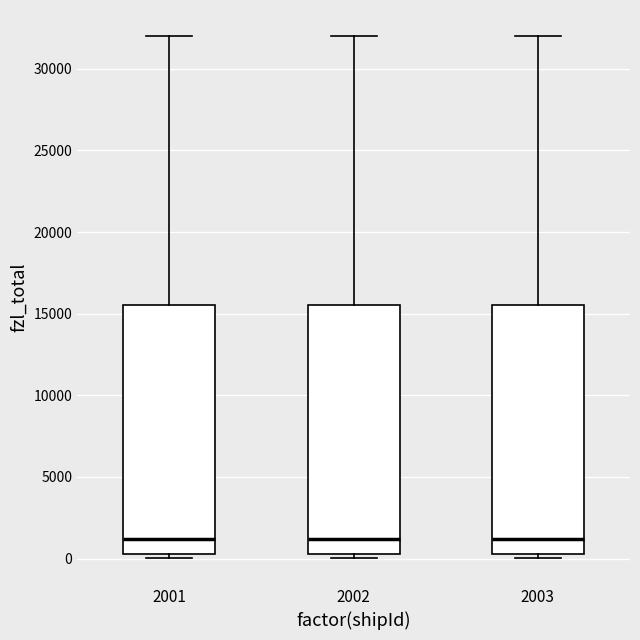

Where does the upper whisker of the box at x = 2001 end on the y-axis? The values are not printed on the chart, so give them approximately, as read against the axis.

32000